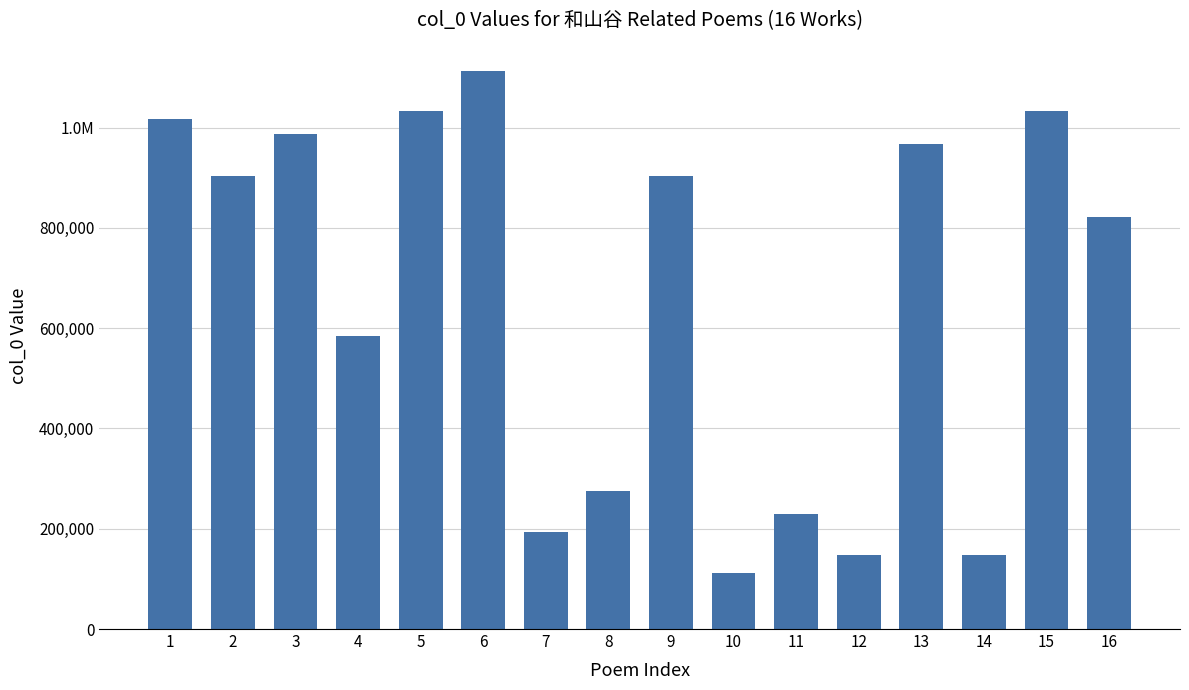

True or false: the data shows 1016409 at 1.

True